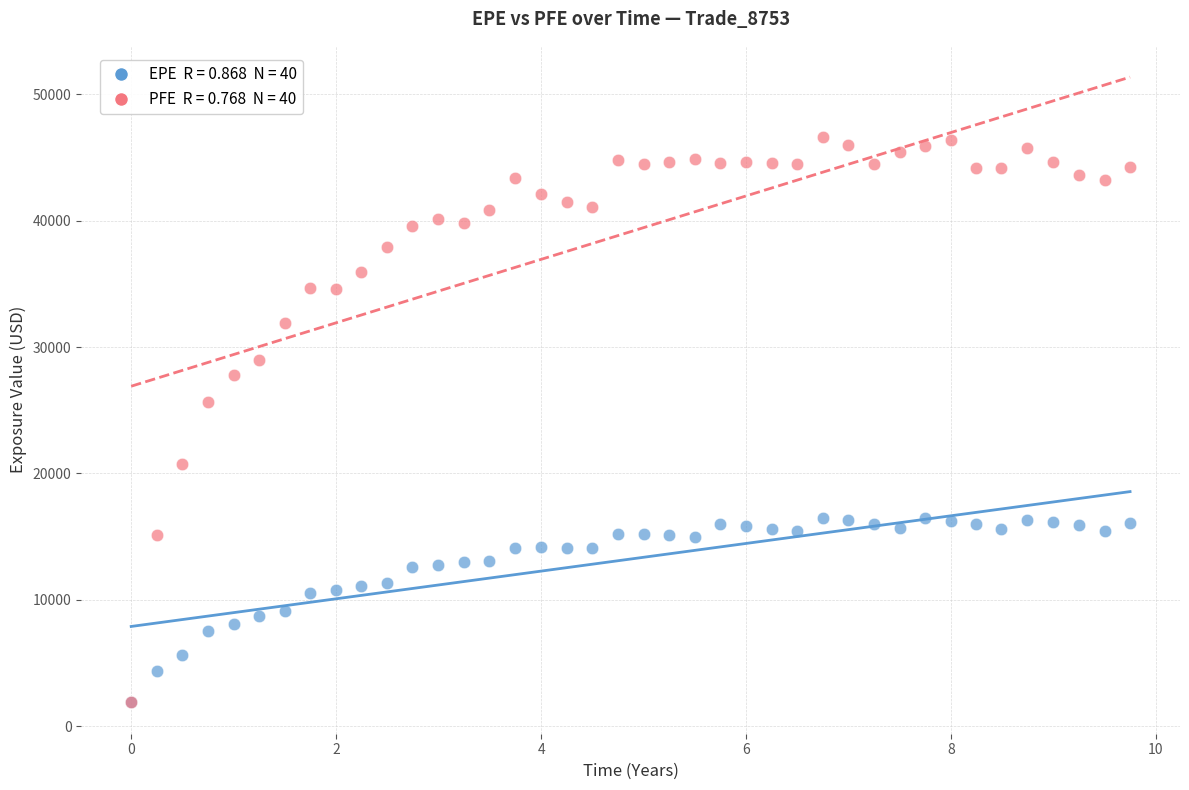

Across all series, what Y value is closest to 24243?

25620.3